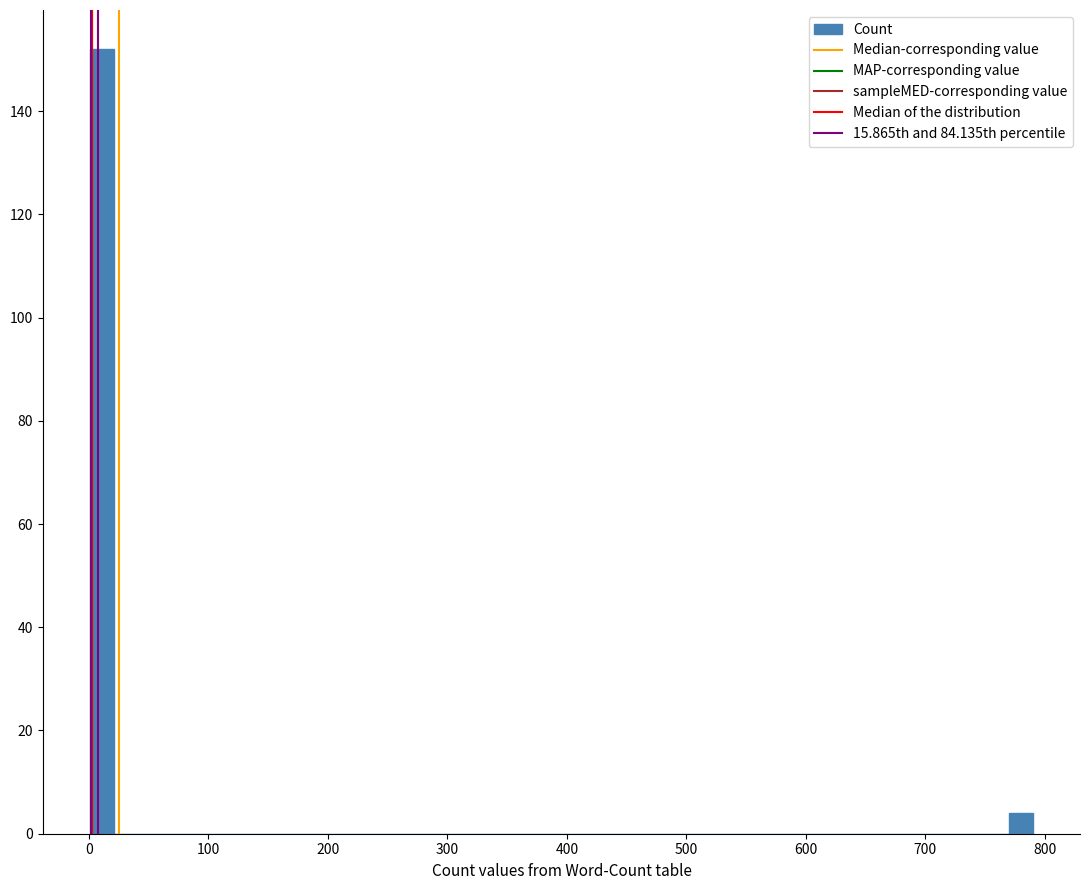

Read against the x-axis, roughly where is the centre of the tallest bar?

10